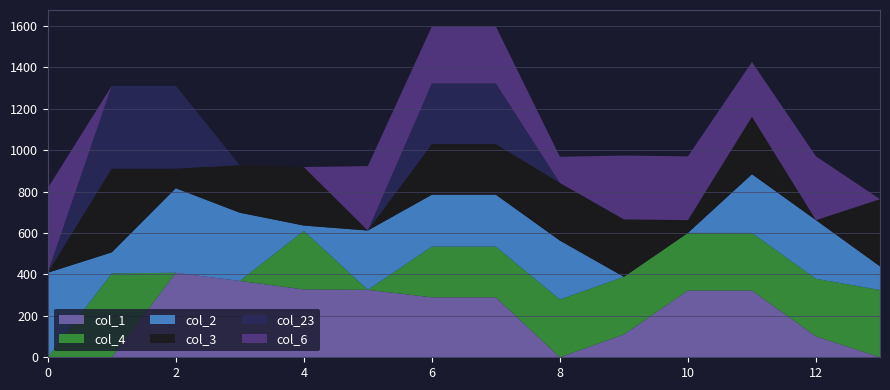

Reading left to right, transcribe all the data shown in this chart.

col_1: 0.0=0.0	1.0=0.0	2.0=408.0	3.0=368.5	4.0=327.5	5.0=325.5	6.0=289.5	7.0=289.5	8.0=0.0	9.0=110.4	10.0=322.5	11.0=322.5	12.0=100.6	13.0=0.0
col_4: 0.0=0.0	1.0=404.9	2.0=0.0	3.0=0.0	4.0=282.9	5.0=0.0	6.0=244.9	7.0=244.9	8.0=278.9	9.0=277.9	10.0=277.9	11.0=277.9	12.0=277.9	13.0=324.9
col_2: 0.0=408.0	1.0=101.5	2.0=408.0	3.0=329.3	4.0=25.5	5.0=286.3	6.0=250.3	7.0=250.3	8.0=284.3	9.0=0.0	10.0=0.0	11.0=283.3	12.0=283.3	13.0=113.9
col_3: 0.0=0.0	1.0=404.4	2.0=94.8	3.0=229.5	4.0=282.4	5.0=0.0	6.0=244.4	7.0=244.4	8.0=278.4	9.0=277.4	10.0=61.5	11.0=277.4	12.0=0.0	13.0=324.4
col_23: 0.0=0.0	1.0=399.4	2.0=399.4	3.0=0.0	4.0=0.0	5.0=0.0	6.0=292.4	7.0=292.4	8.0=0.0	9.0=0.0	10.0=0.0	11.0=0.0	12.0=0.0	13.0=0.0
col_6: 0.0=408.0	1.0=0.0	2.0=0.0	3.0=0.0	4.0=0.0	5.0=311.0	6.0=275.0	7.0=275.0	8.0=126.3	9.0=308.0	10.0=308.0	11.0=264.2	12.0=308.0	13.0=0.0